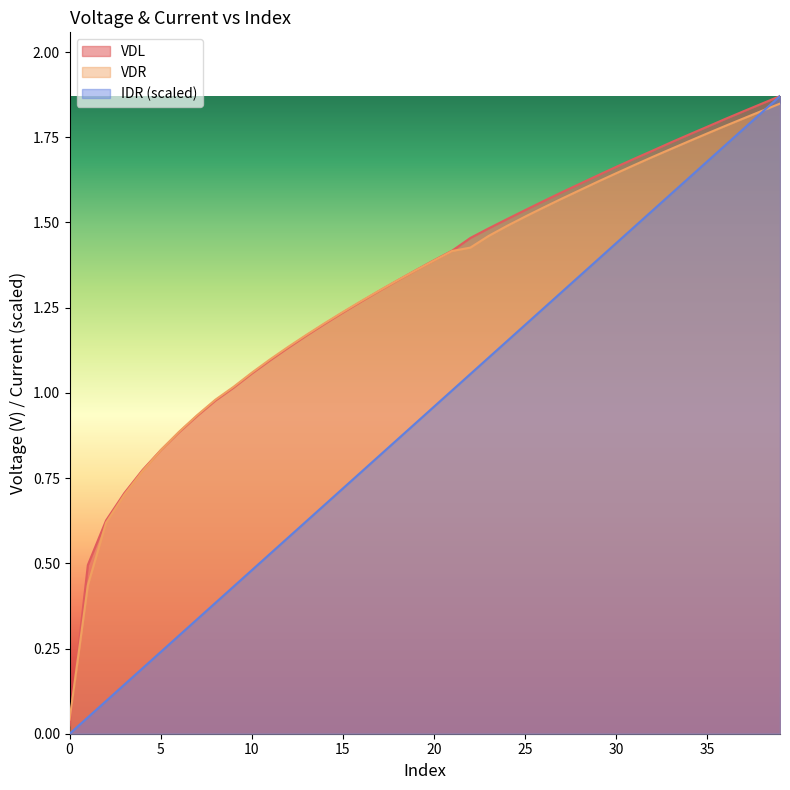

Which series has the widest spread of values?

IDR (scaled)